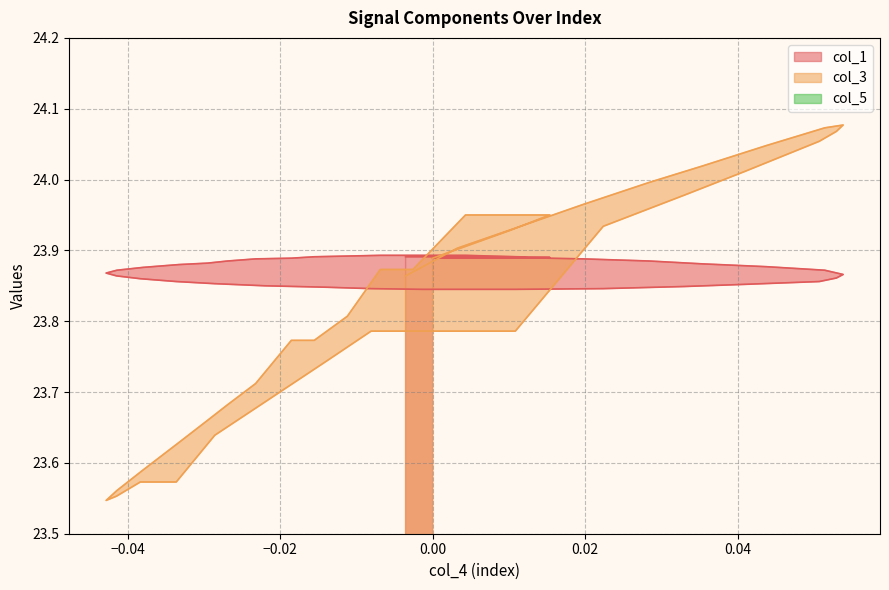

What is the difference between the maximum and minimum values in the col_3 series?

0.5